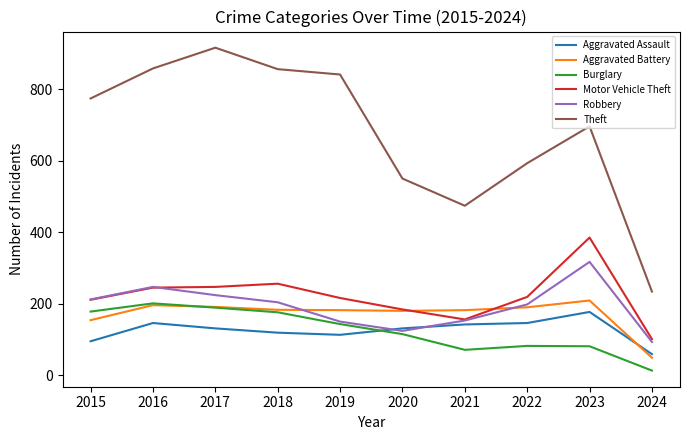

Which label corresponds to the largest value in the chart?

2017